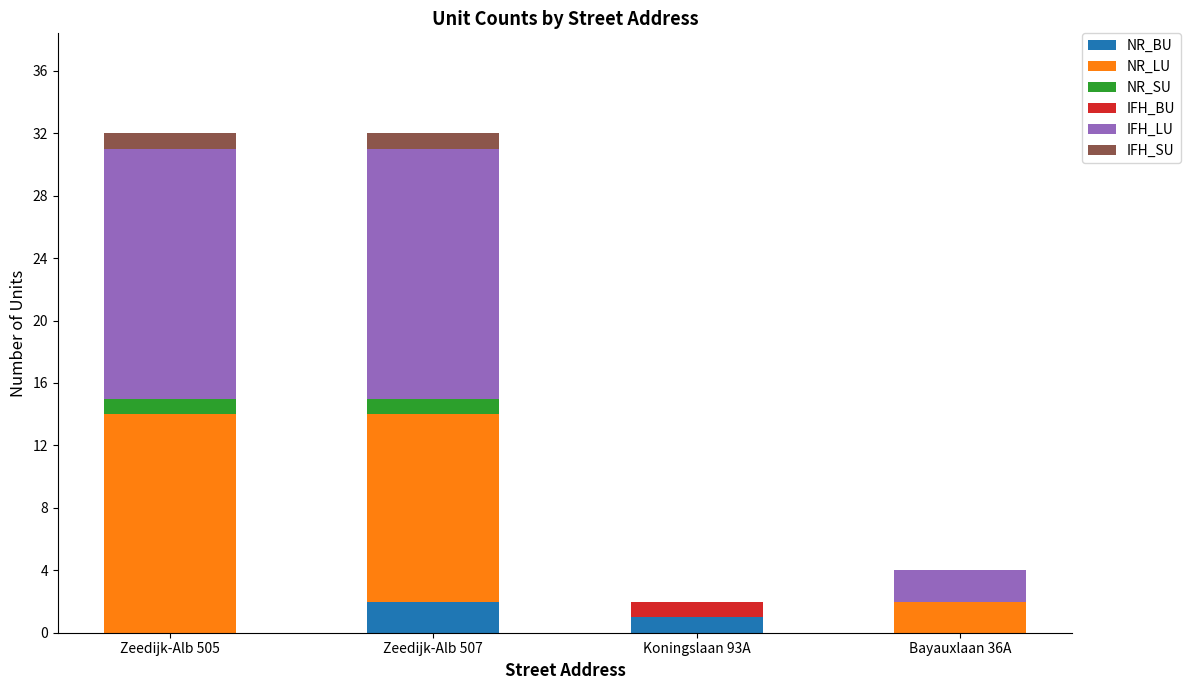

At which label is NR_BU closest to 1?

Koningslaan 93A